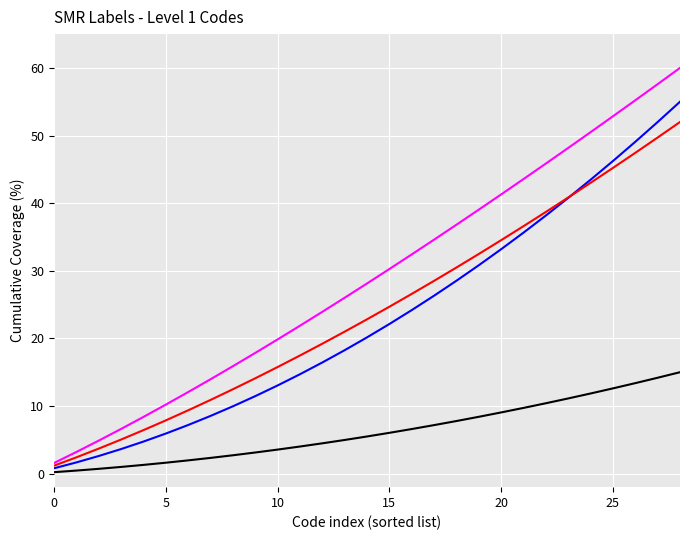

What is the maximum value shown in the chart?

60.0